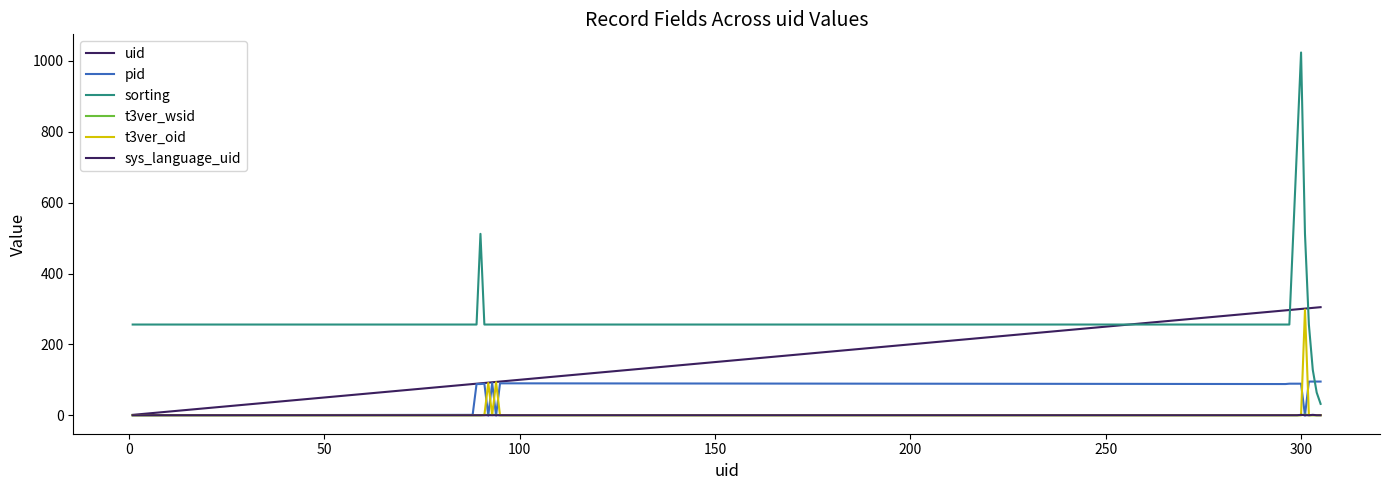

Which series has the largest total across all categories?

sorting